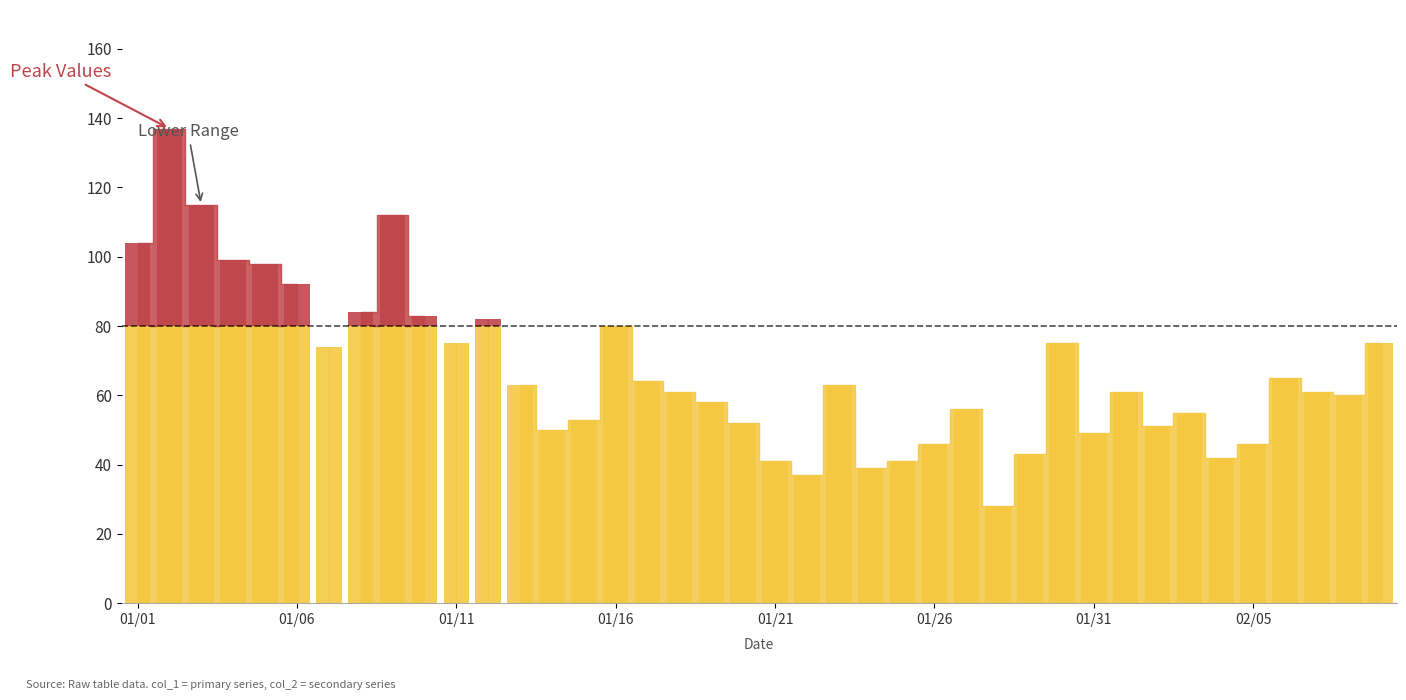

What is the average value of the col_1 series?

67